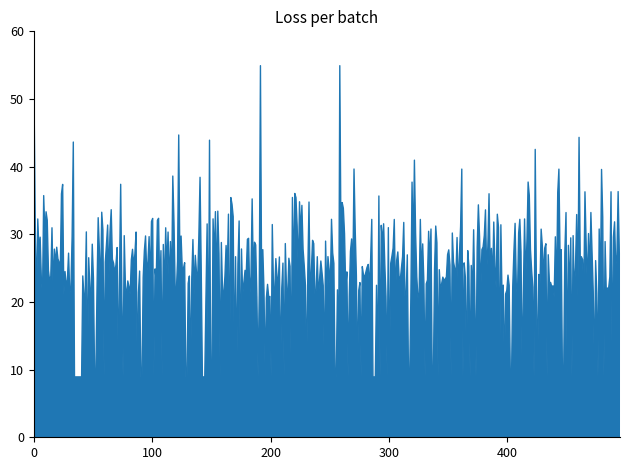

What is the maximum value shown in the chart?

55.0